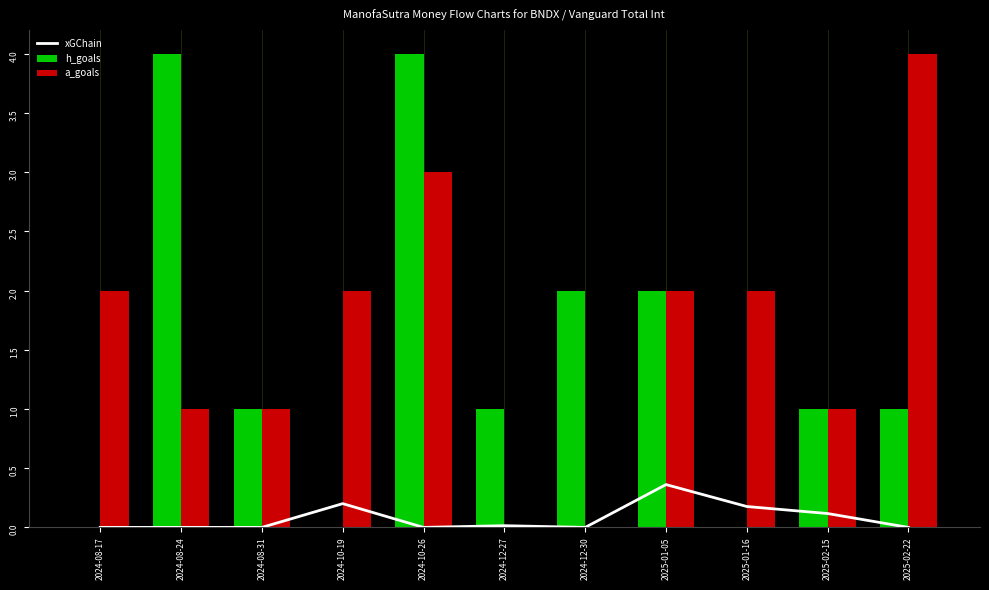

Rank the categories by value from highest to lowest.

2025-01-05, 2024-10-19, 2025-01-16, 2025-02-15, 2024-12-27, 2024-08-17, 2024-08-24, 2024-08-31, 2024-10-26, 2024-12-30, 2025-02-22